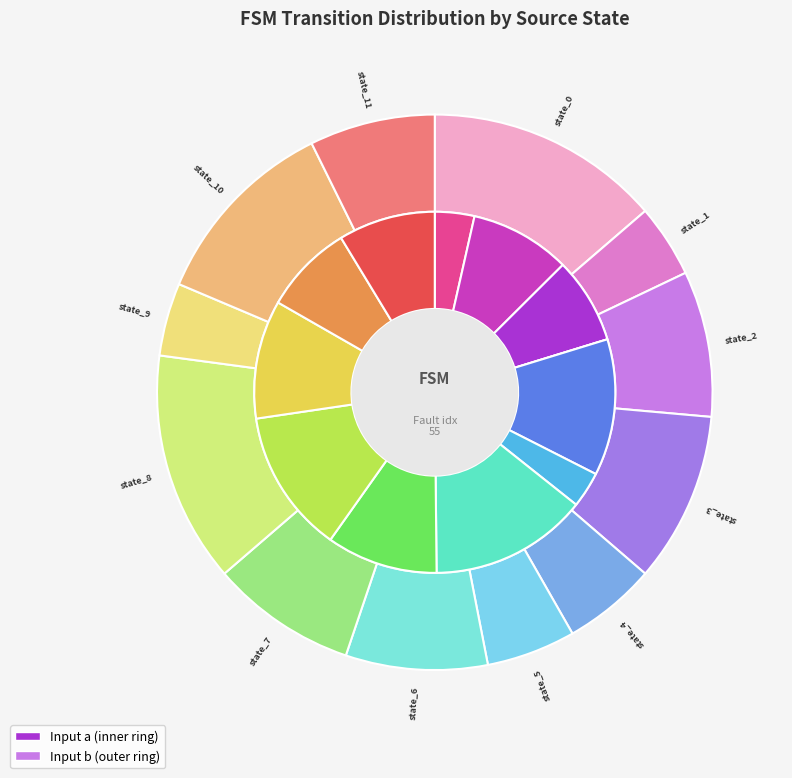

To the nearest percent, what is the combined percentage of state_11 and state_5?

12%